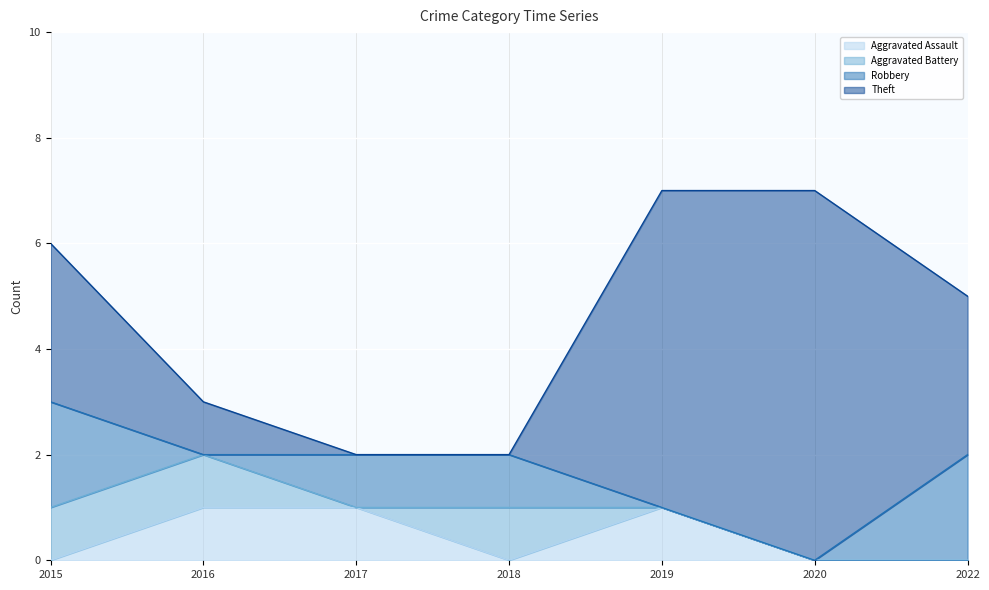

What is the sum of the Theft values at 2015 and 2018?

3